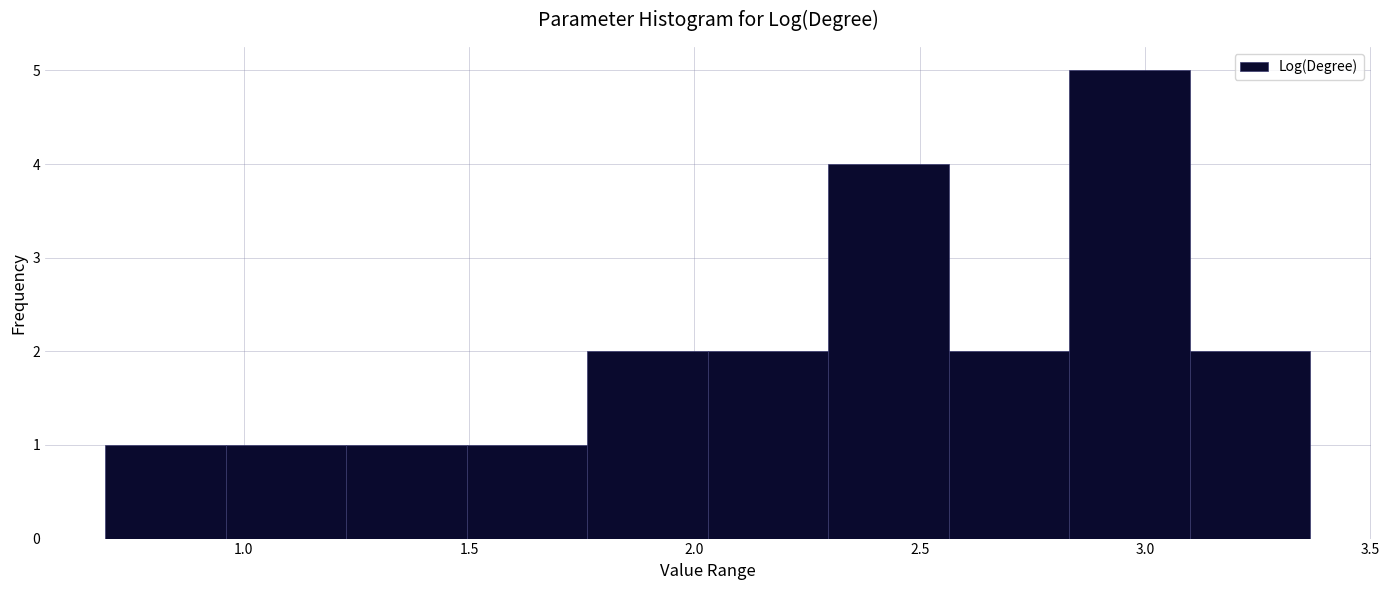

What is the height of the bar covering 1.75 to 2.05 on the x-axis? Neither the bar edges nor the heights are printed on the chart, so give them approximately, as read against the axes.

2